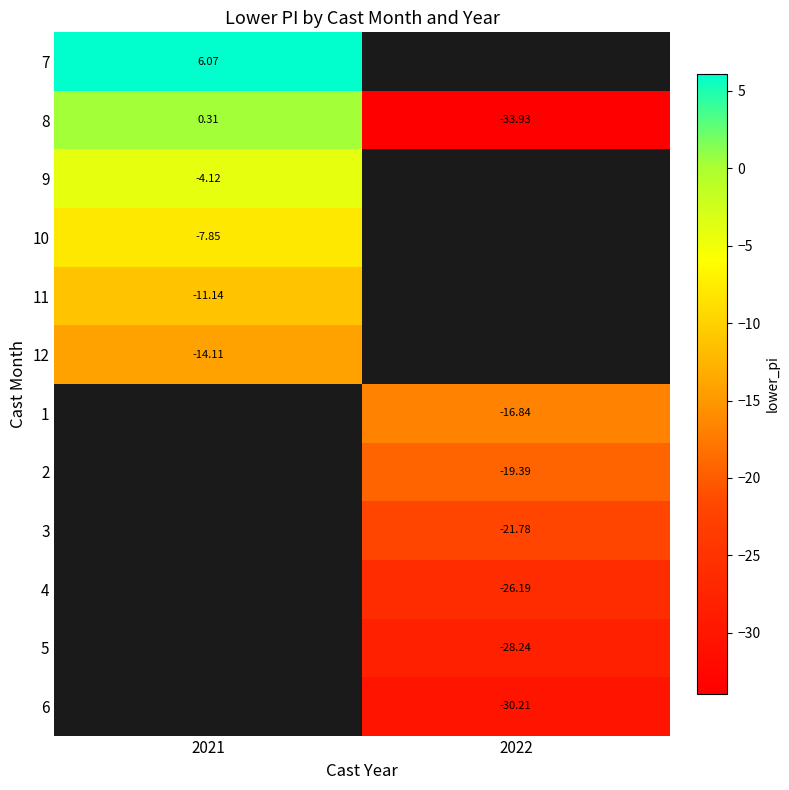

Which has a higher value, 2022 or 2021?

2021